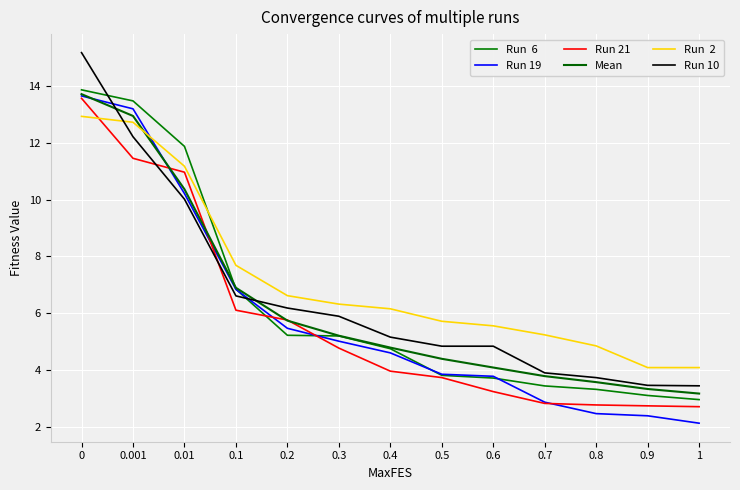

Reading left to right, list all the values displayed in this chart.

Run  6: 0=13.9	0.001=13.5	0.01=11.9	0.1=6.8	0.2=5.2	0.3=5.2	0.4=4.8	0.5=3.8	0.6=3.7	0.7=3.4	0.8=3.3	0.9=3.1	1=3.0
Run 19: 0=13.7	0.001=13.2	0.01=10.2	0.1=6.8	0.2=5.5	0.3=5.0	0.4=4.6	0.5=3.9	0.6=3.8	0.7=2.9	0.8=2.5	0.9=2.4	1=2.1
Run 21: 0=13.6	0.001=11.5	0.01=11.0	0.1=6.1	0.2=5.8	0.3=4.8	0.4=4.0	0.5=3.7	0.6=3.2	0.7=2.8	0.8=2.8	0.9=2.7	1=2.7
Mean: 0=13.7	0.001=12.9	0.01=10.4	0.1=6.9	0.2=5.7	0.3=5.2	0.4=4.8	0.5=4.4	0.6=4.1	0.7=3.8	0.8=3.6	0.9=3.3	1=3.2
Run  2: 0=12.9	0.001=12.7	0.01=11.2	0.1=7.7	0.2=6.6	0.3=6.3	0.4=6.2	0.5=5.7	0.6=5.6	0.7=5.2	0.8=4.9	0.9=4.1	1=4.1
Run 10: 0=15.2	0.001=12.2	0.01=10.0	0.1=6.6	0.2=6.2	0.3=5.9	0.4=5.2	0.5=4.8	0.6=4.8	0.7=3.9	0.8=3.7	0.9=3.5	1=3.4